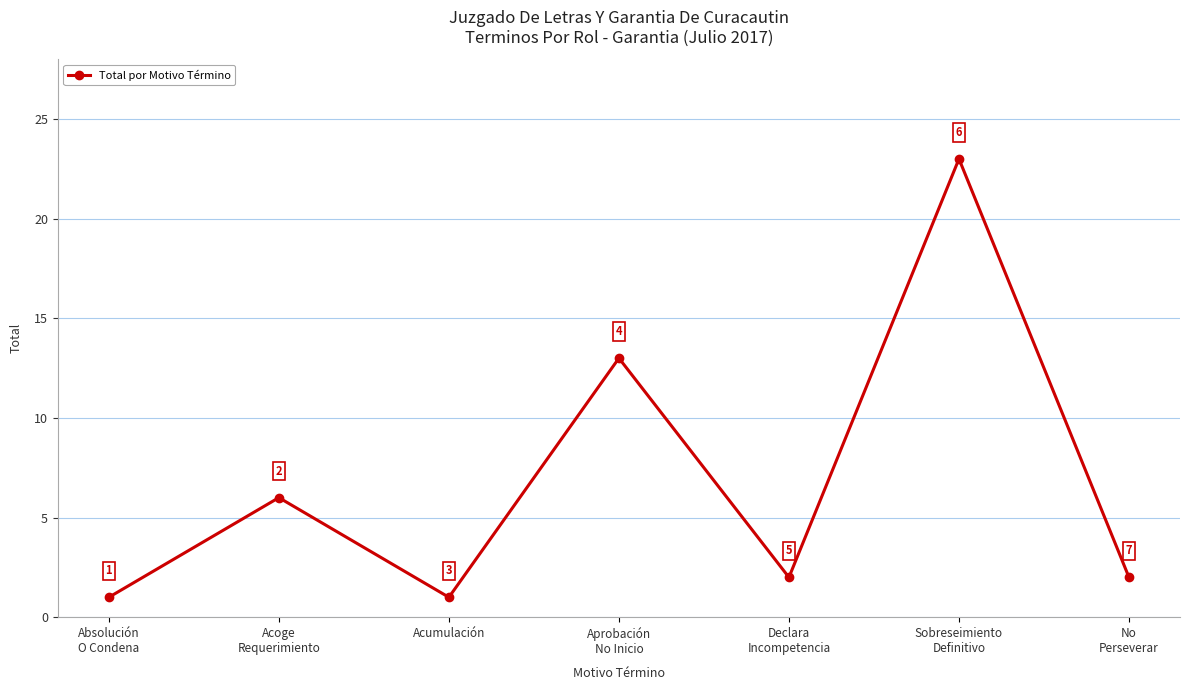

Is it true that the value at Acoge
Requerimiento is 6?

True